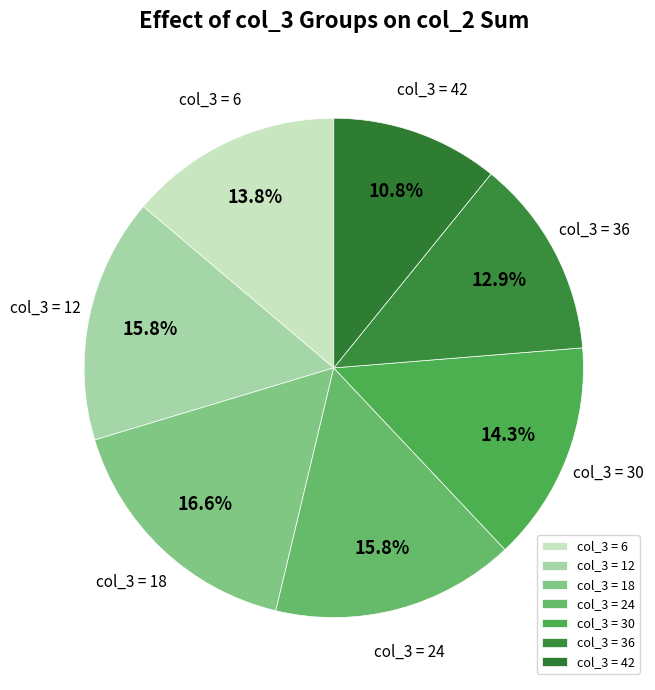

Which category has the smallest portion of the pie?

col_3 = 42